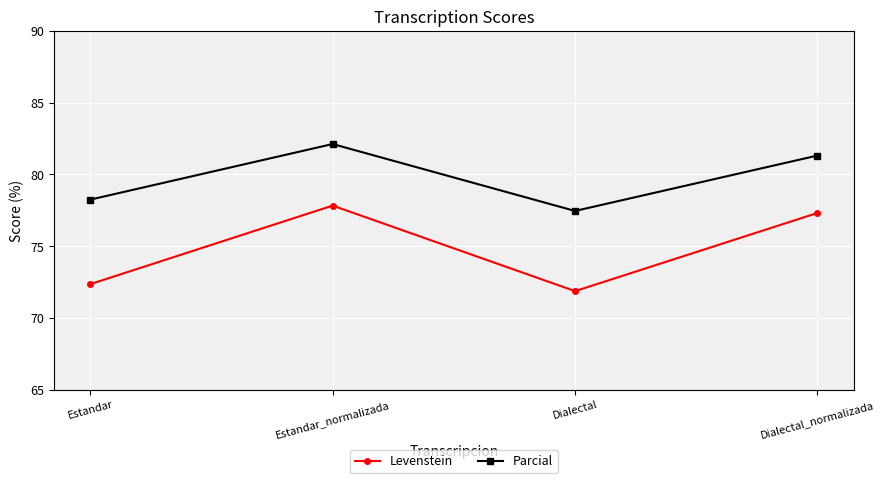

What is the label of the 1st point from the right?

Dialectal_normalizada